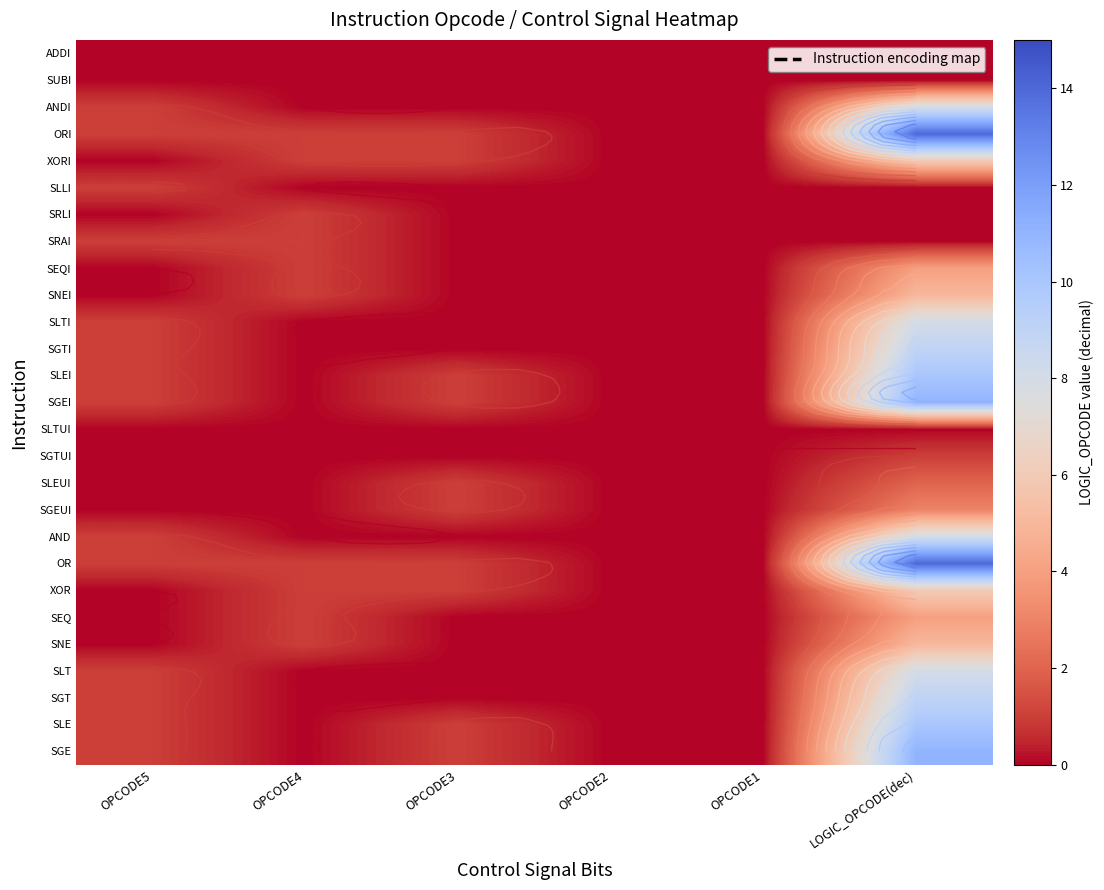

At which category is the sum across all series the highest?

LOGIC_OPCODE(dec)